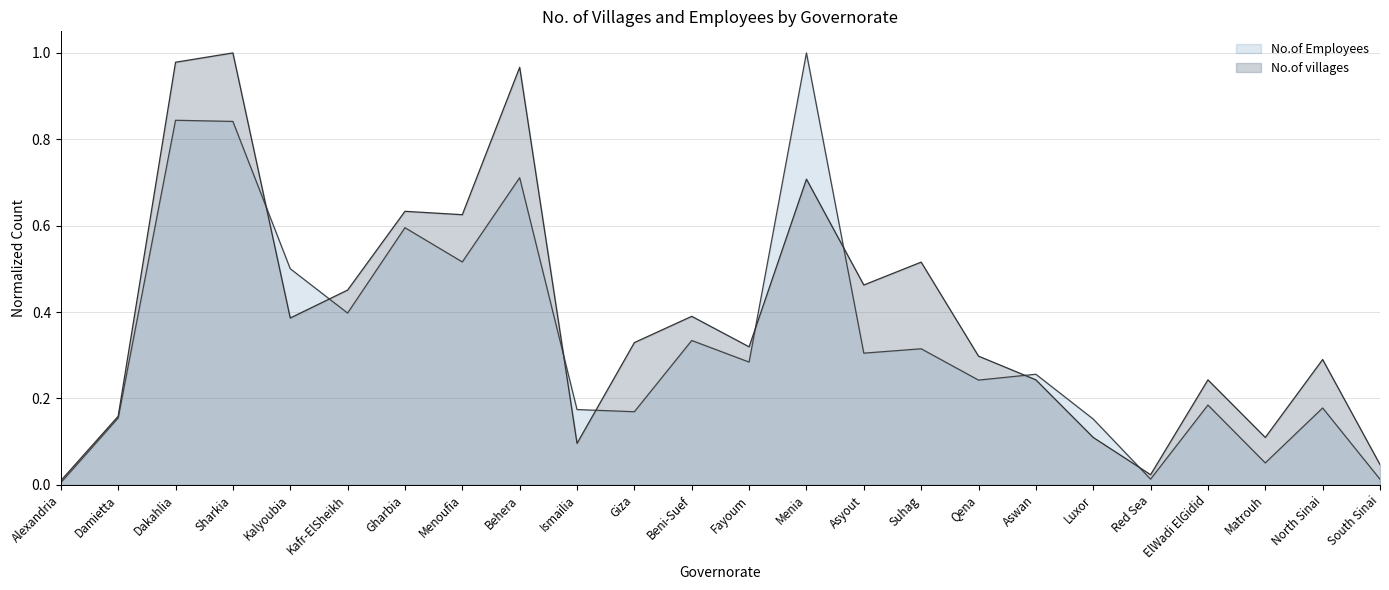

How many times do No.of villages and No.of Employees cross each other?

8